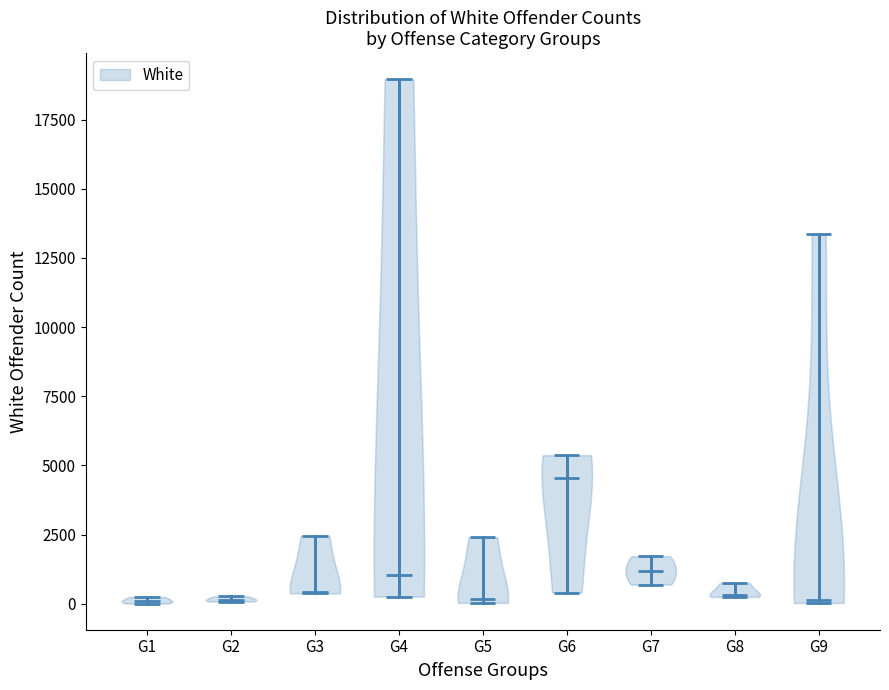

Reading left to right, read every violin against the y-axis: where its median line is, and the lowest and highest points it reaches. The values are not printed on the chart, so give them approximately, as read against the axis.

G1: median line 0, lowest point 0, highest point 0
G2: median line 0, lowest point 0, highest point 500
G3: median line 500, lowest point 500, highest point 2500
G4: median line 1000, lowest point 500, highest point 19000
G5: median line 0, lowest point 0, highest point 2500
G6: median line 4500, lowest point 500, highest point 5500
G7: median line 1000, lowest point 500, highest point 1500
G8: median line 500, lowest point 0, highest point 1000
G9: median line 0, lowest point 0, highest point 13500